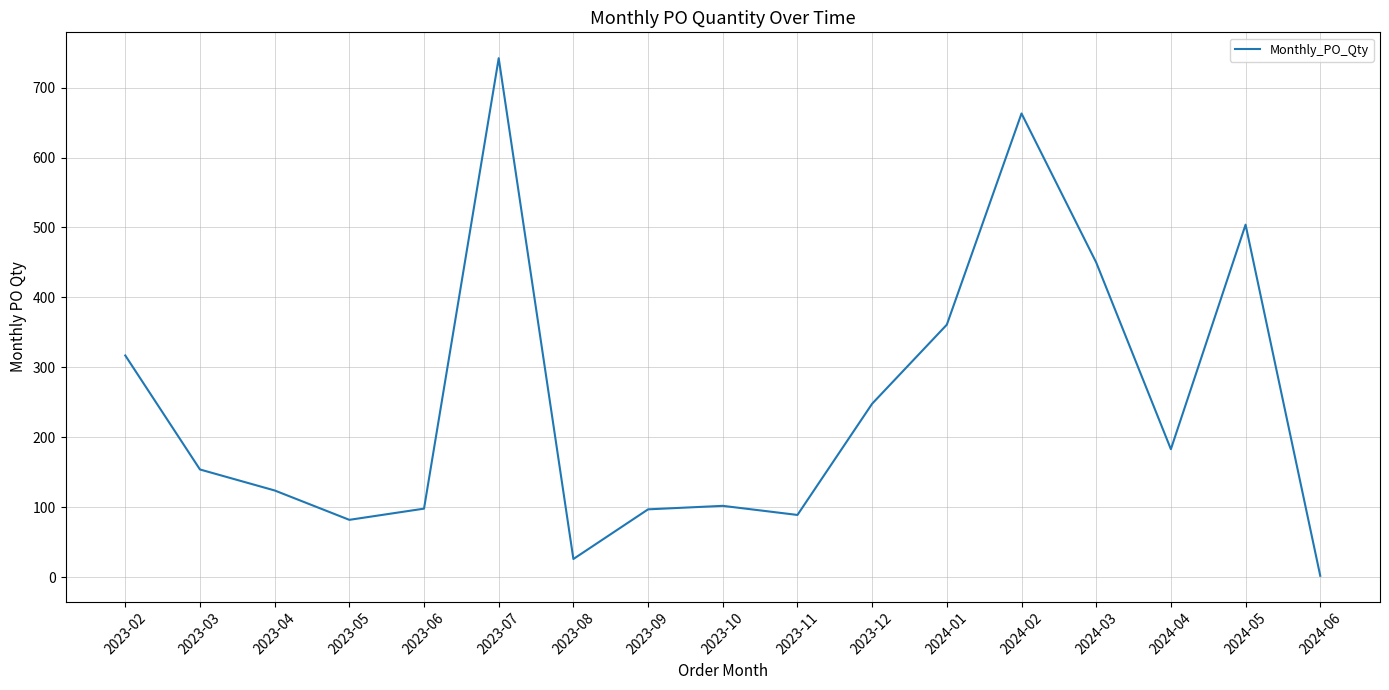

Approximately how many times larger is the value at 2023-07 compared to 2024-04?

4.1